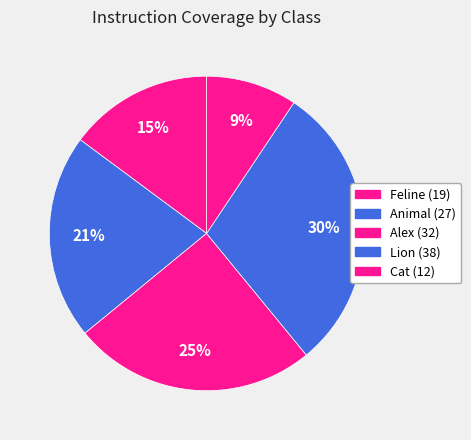

How many slices are in this pie chart?

5